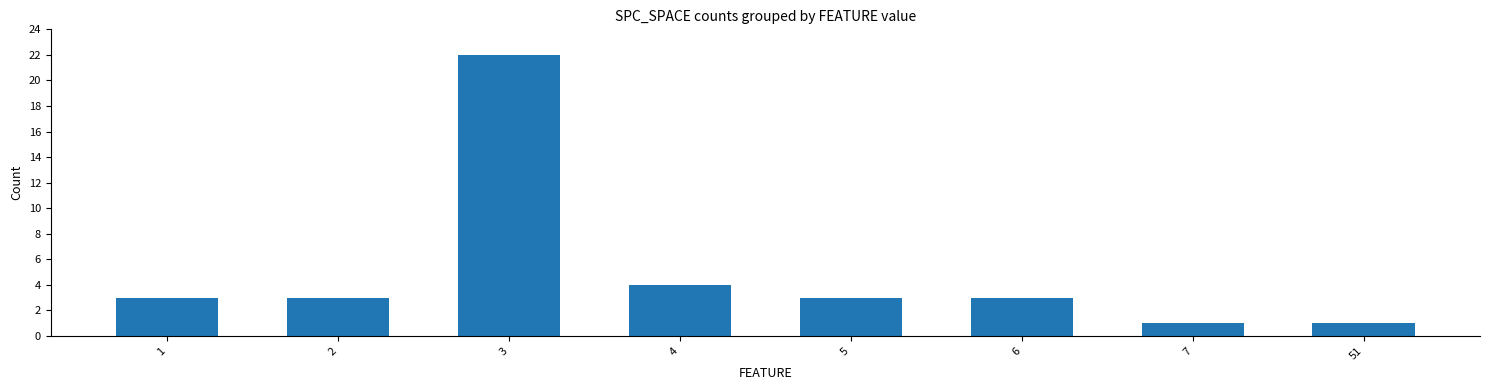

At which label is the value closest to 11?

4